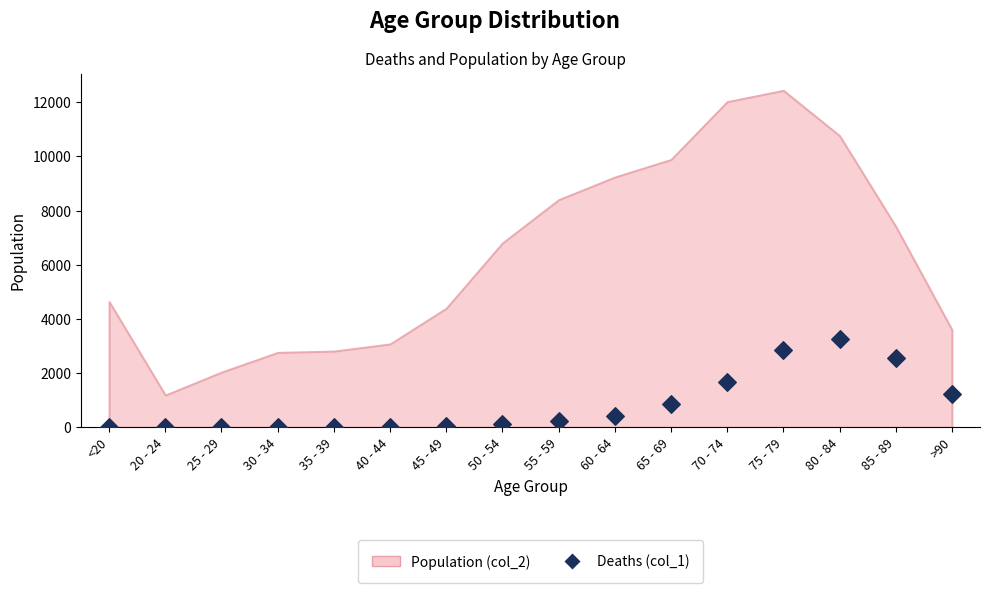

How many points are shown in the scatter plot?

16